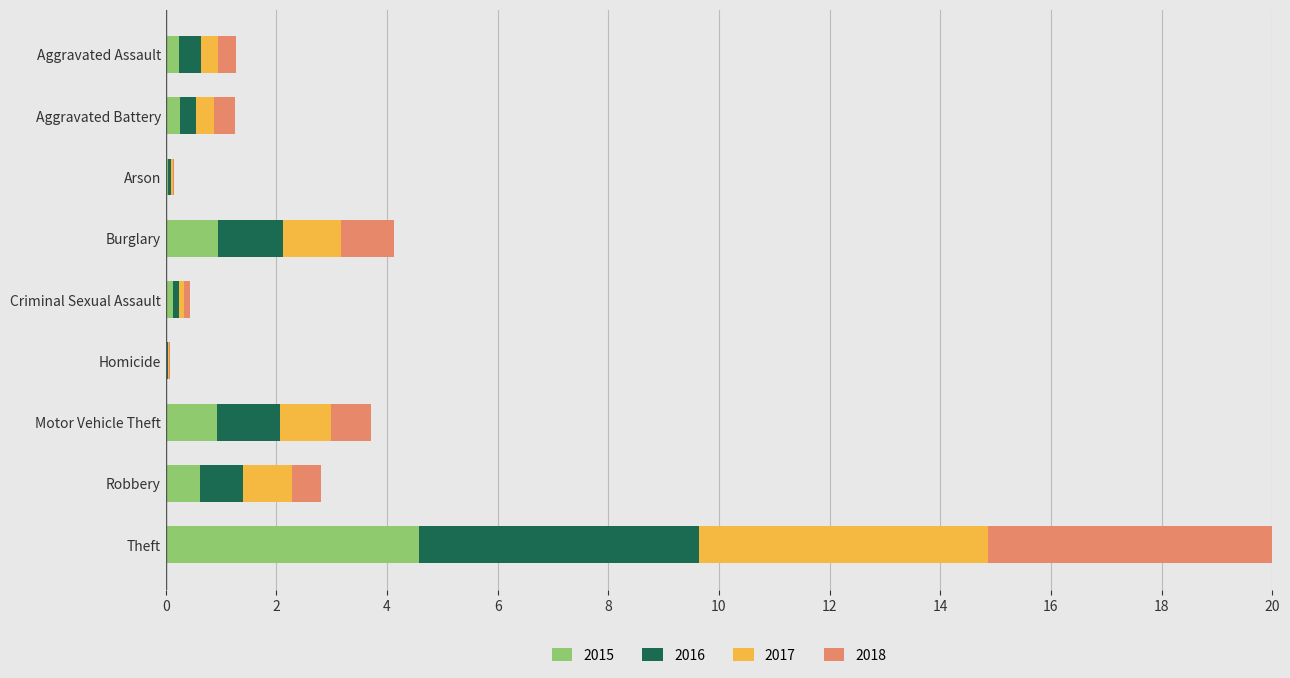

Count the number of categories in the chart.

9